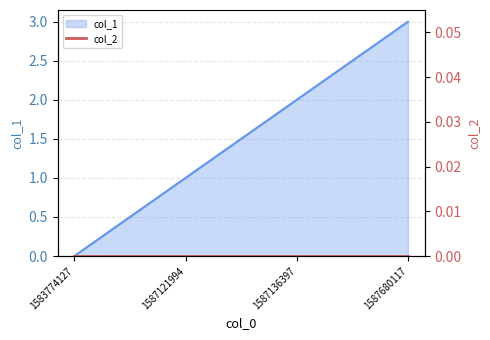

The chart shows a value of 0 at 1583774127. True or false?

True